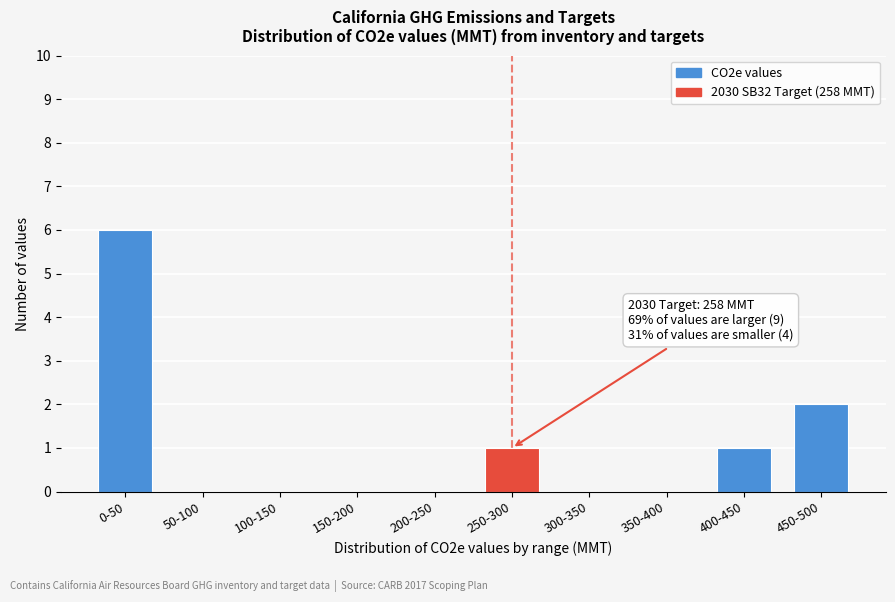

Reading right to left, what are all the values shown in this chart?

450-500=2	400-450=1	350-400=0	300-350=0	250-300=1	200-250=0	150-200=0	100-150=0	50-100=0	0-50=6